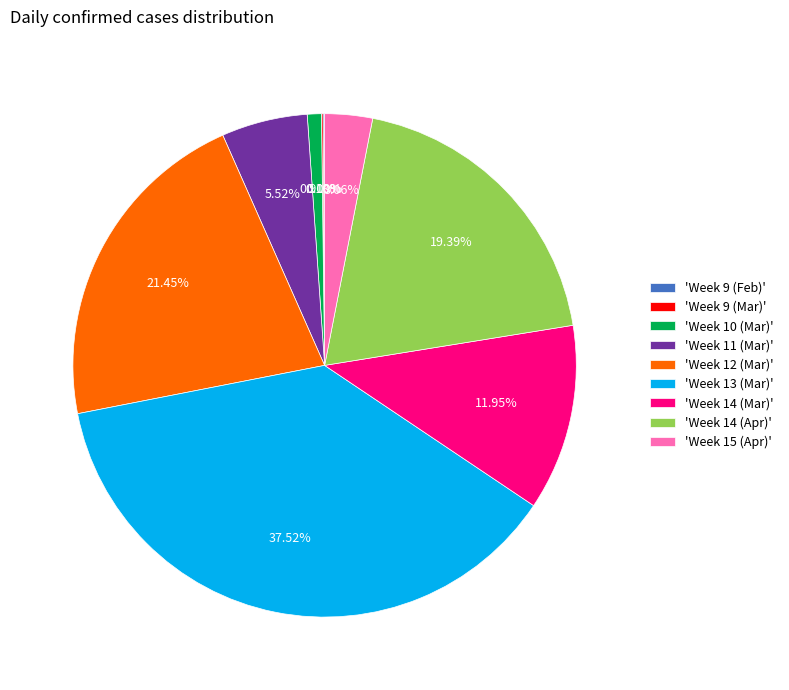

Which has a higher value, 'Week 15 (Apr)' or 'Week 12 (Mar)'?

'Week 12 (Mar)'